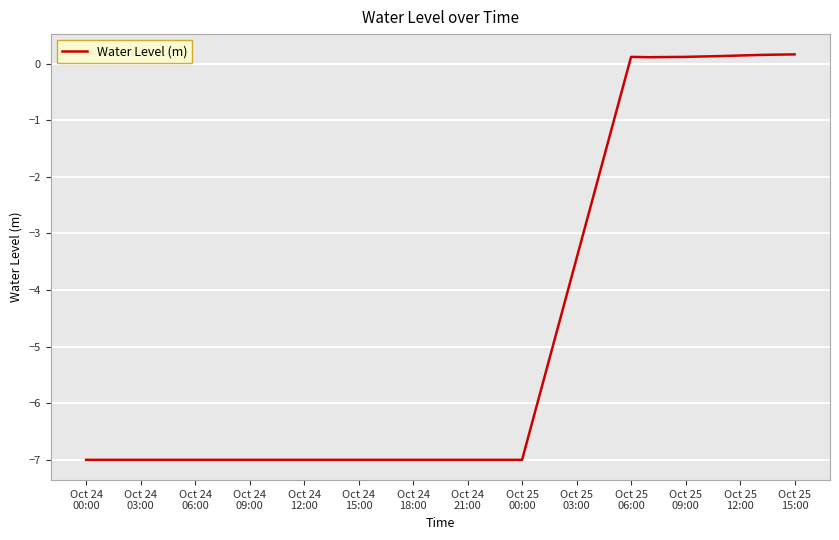

What is the minimum value shown in the chart?

-7.0